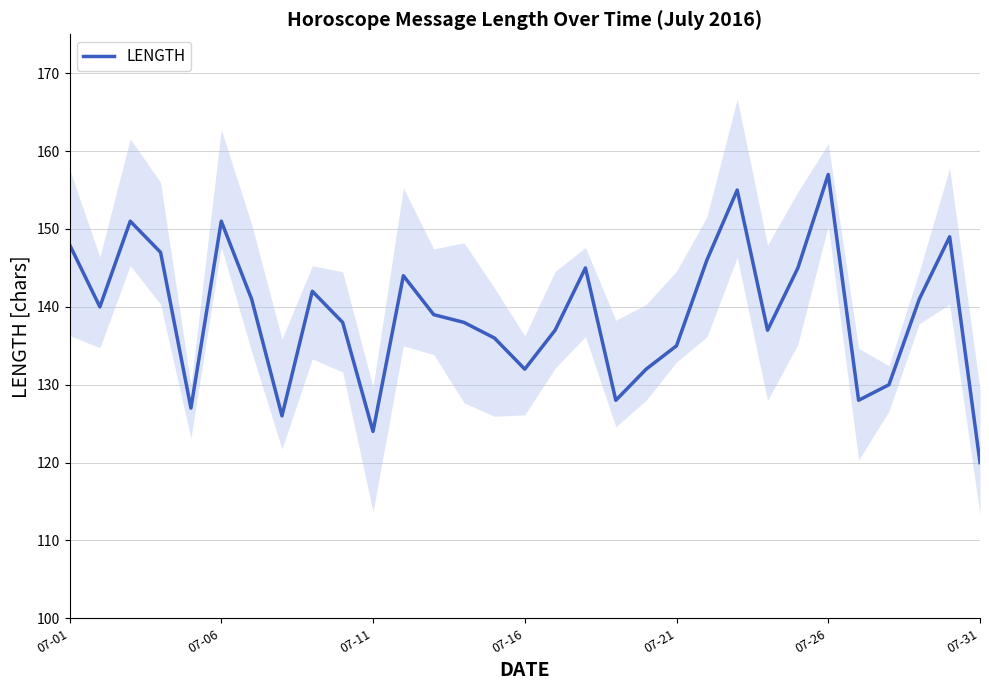

Where does the data first go above 139?

07-01